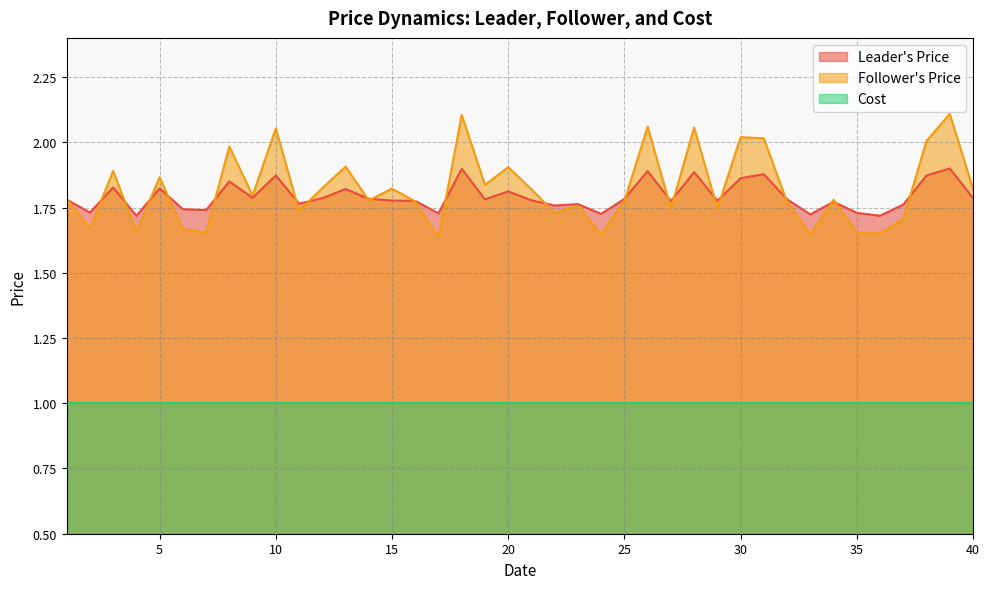

The Leader's Price series shows 1.8 at 19. True or false?

True